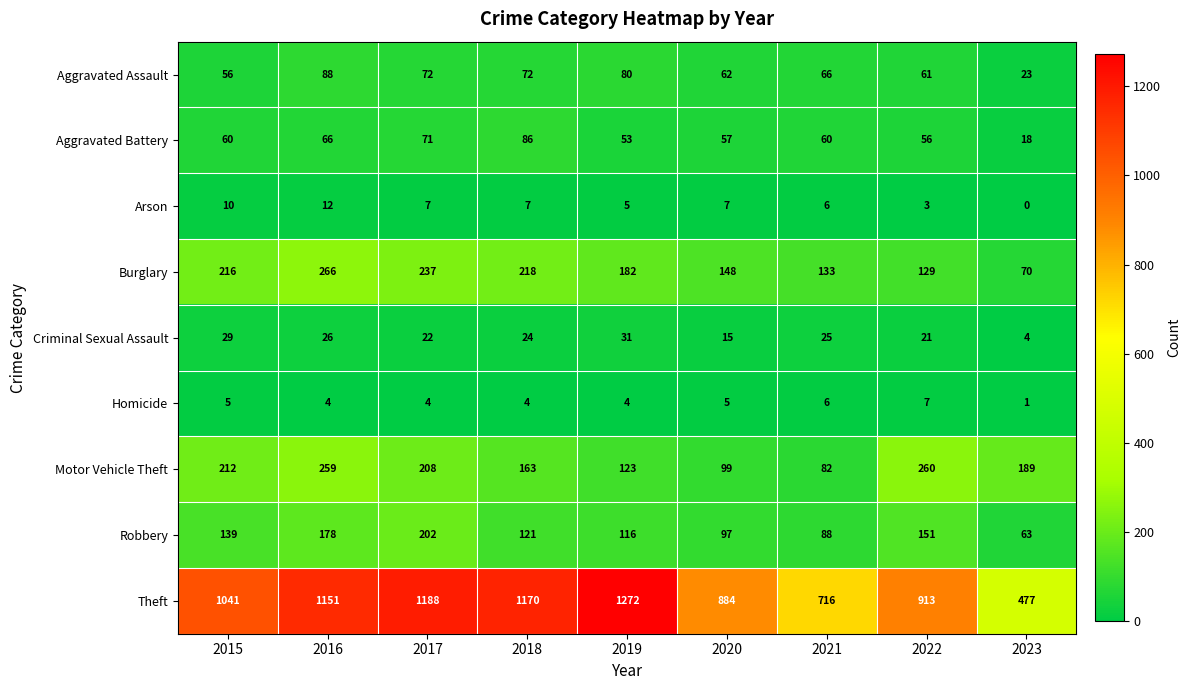

What is the sum of all Burglary values?

1599